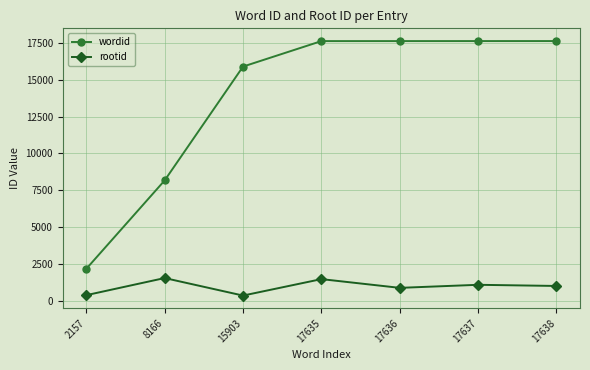

What is the value of the rootid point at the 7th from the left?

993